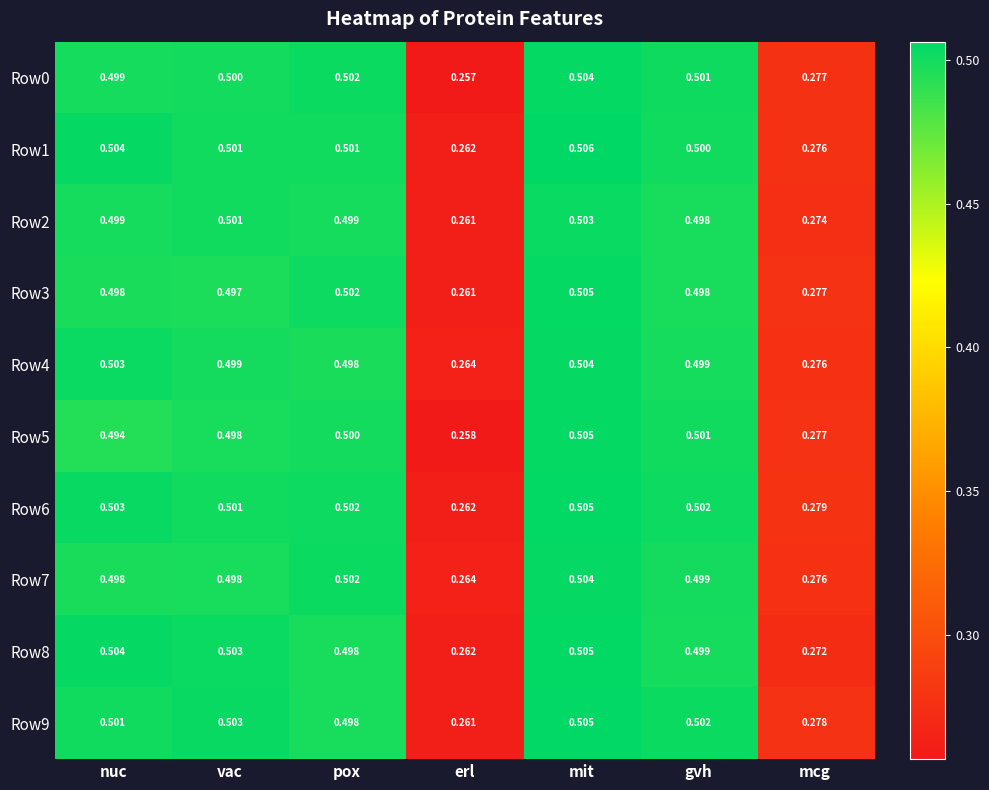

Where is Row7 nearest to the value 0?

erl